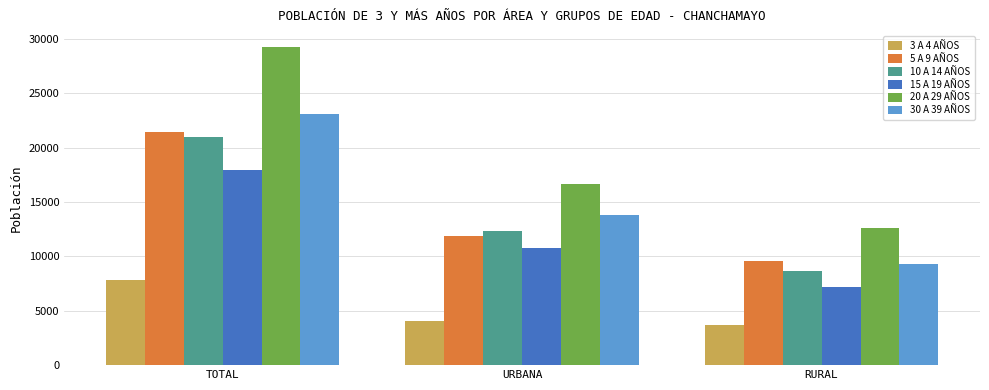

At which label is 20 A 29 AÑOS closest to 20924?

URBANA